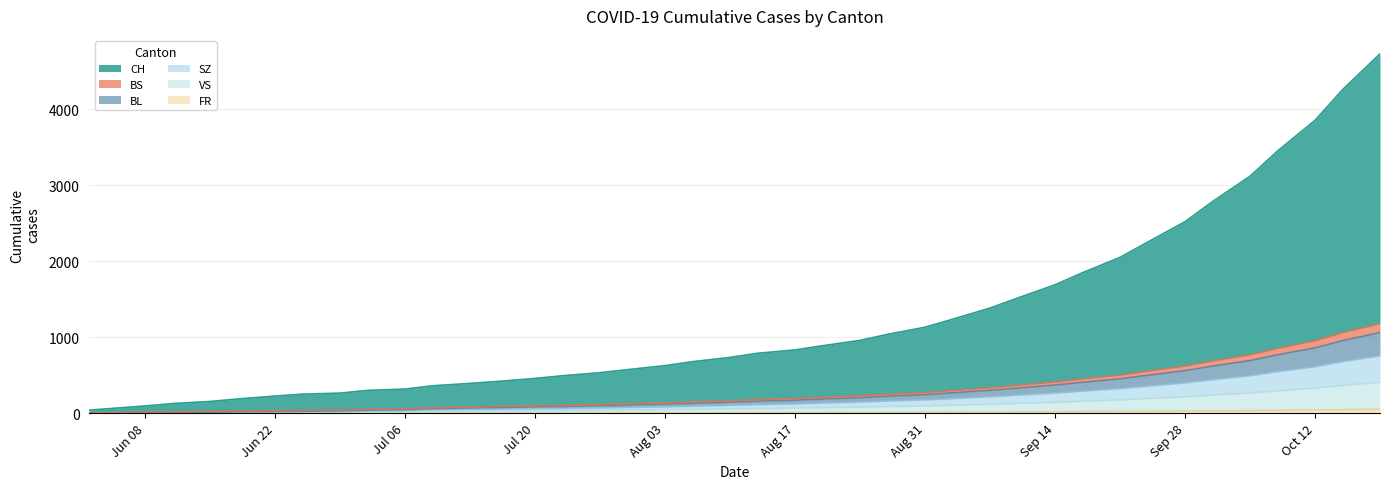

True or false: BL has more than 2 points higher than both neighbors.

False